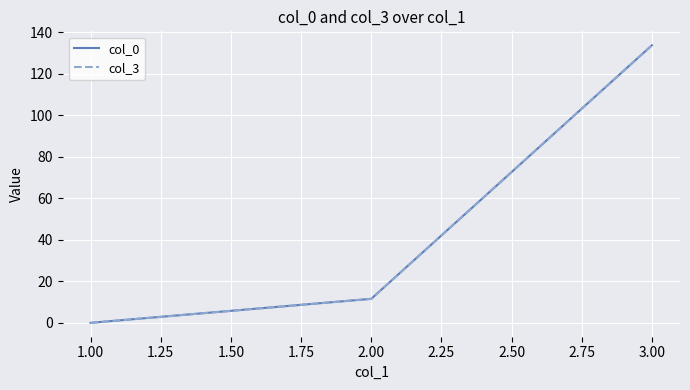

The value of col_3 at 1.00 is 0.0. True or false?

True